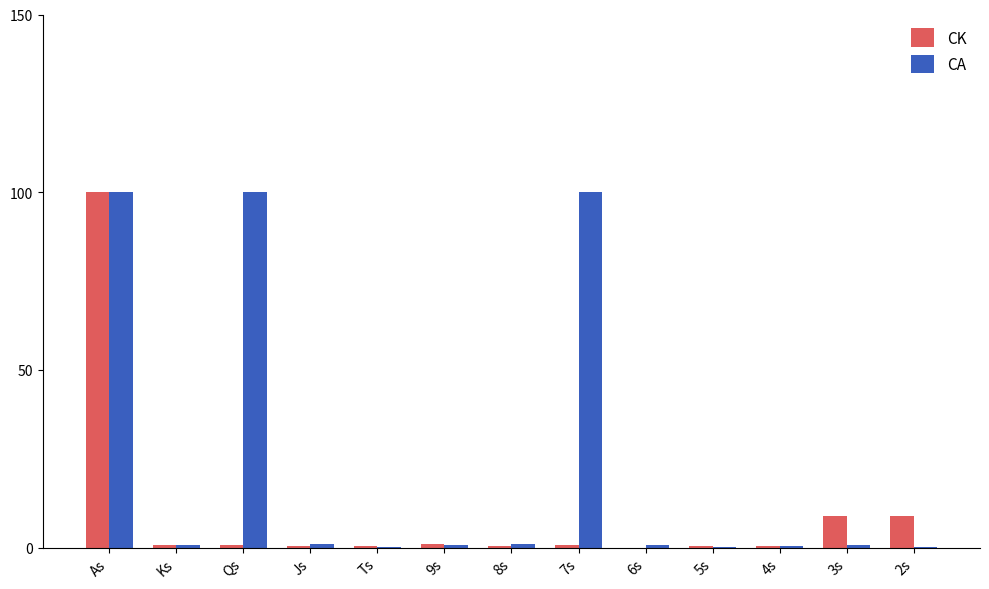

What is the maximum value shown in the chart?

100.0